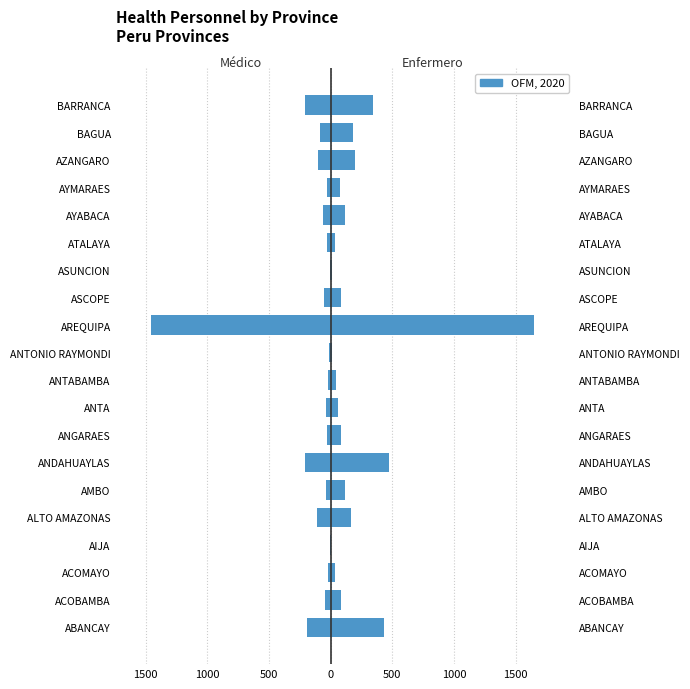

What value does the Enfermero series have at ASUNCION, to the nearest 10?

10